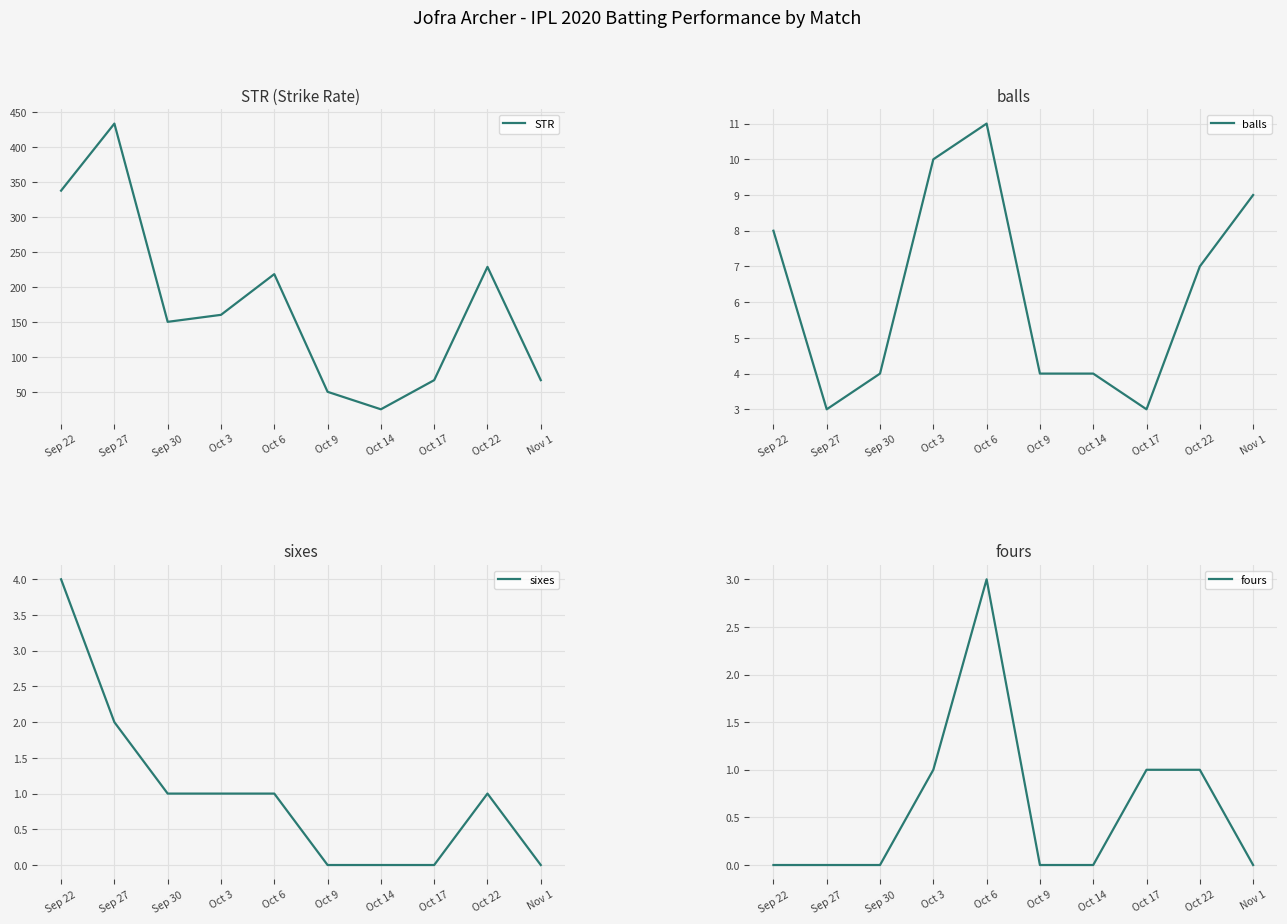

What is the difference between the maximum and second lowest values in the sixes series?

4